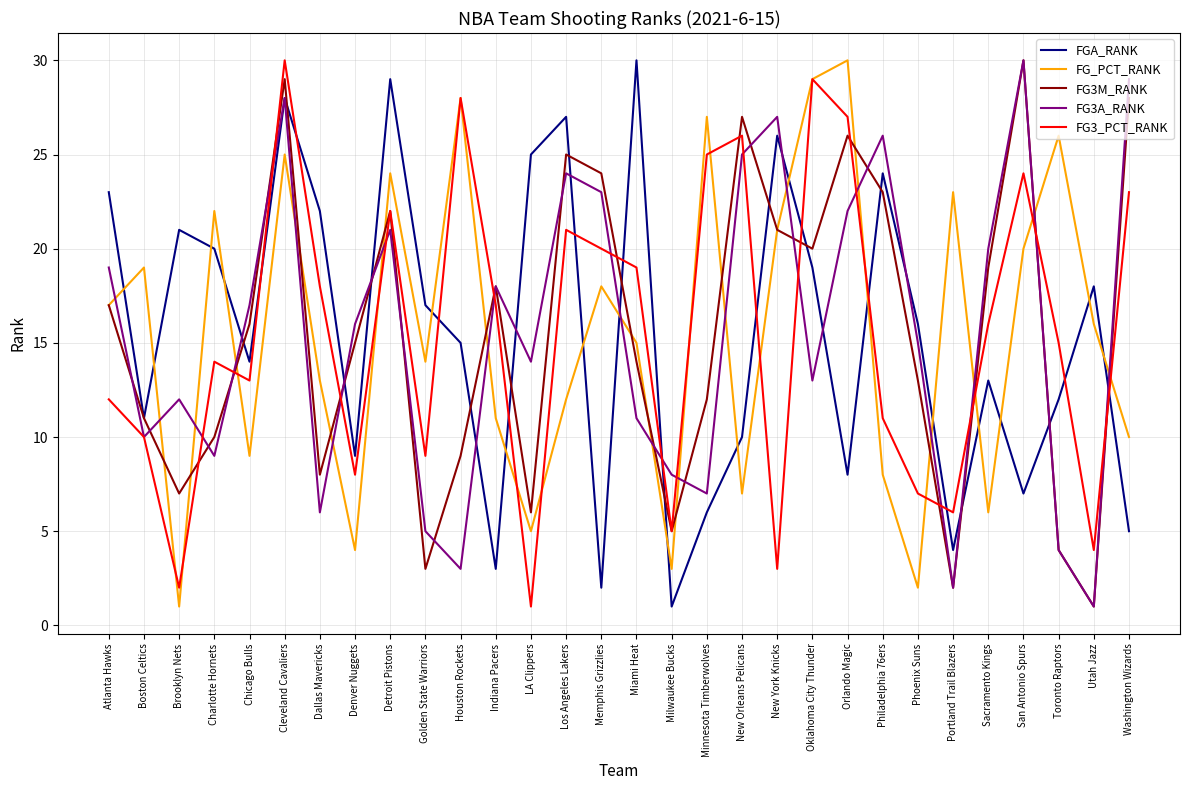

Which series changed the most between Atlanta Hawks and Milwaukee Bucks?

FGA_RANK